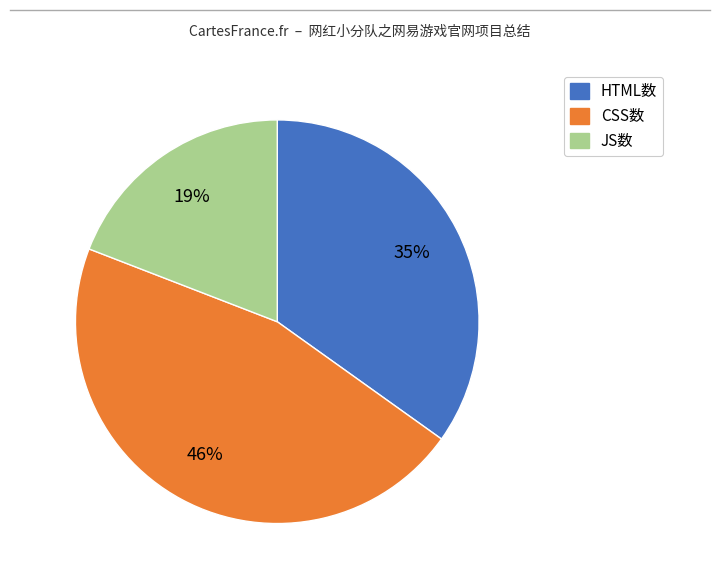

To the nearest percent, what is the difference between the largest and smallest slice percentages?

27%